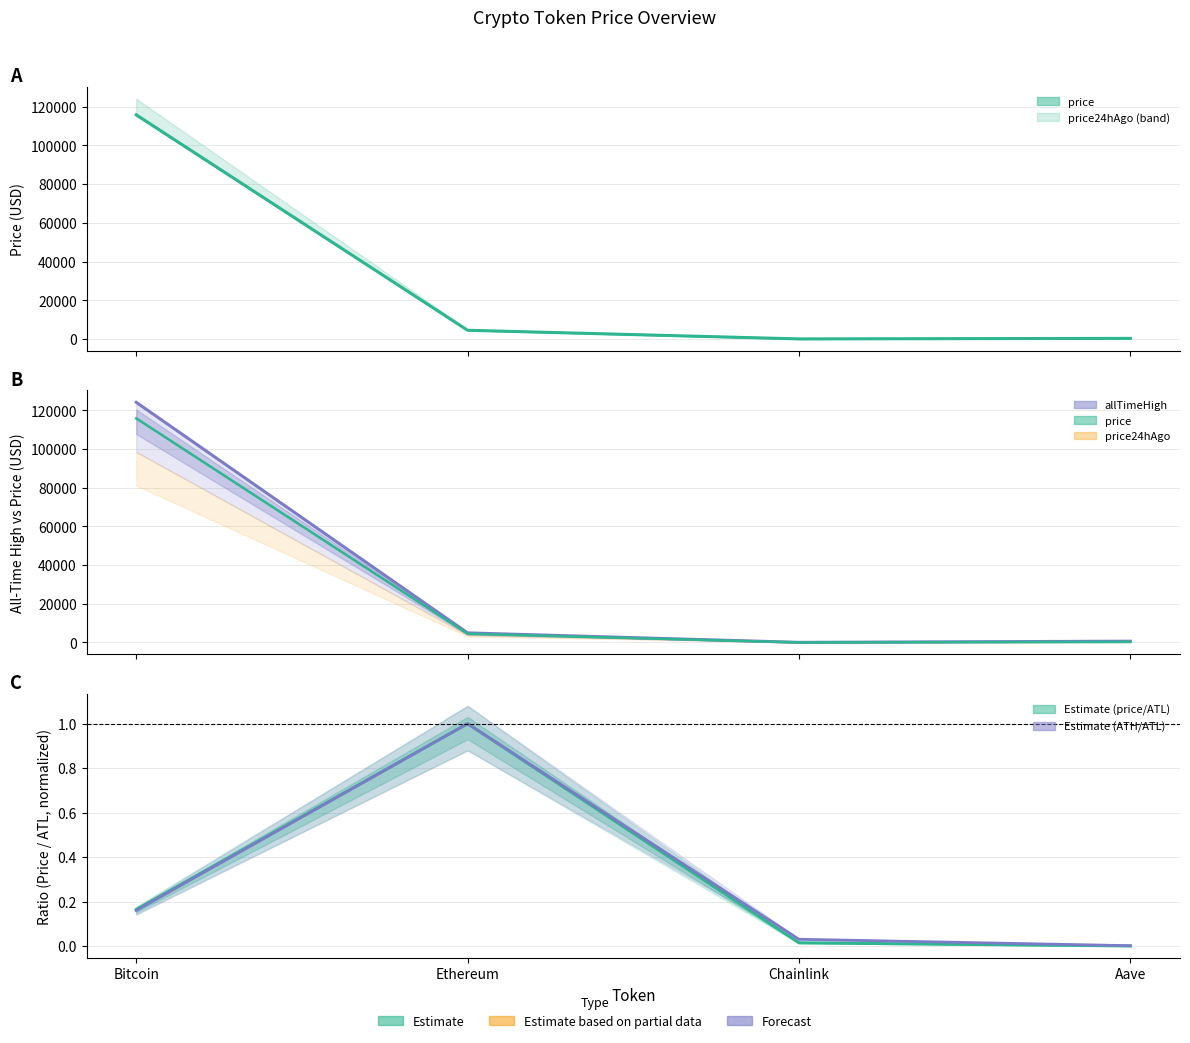

Which category has the lowest value in the price24hAgo series?

Chainlink